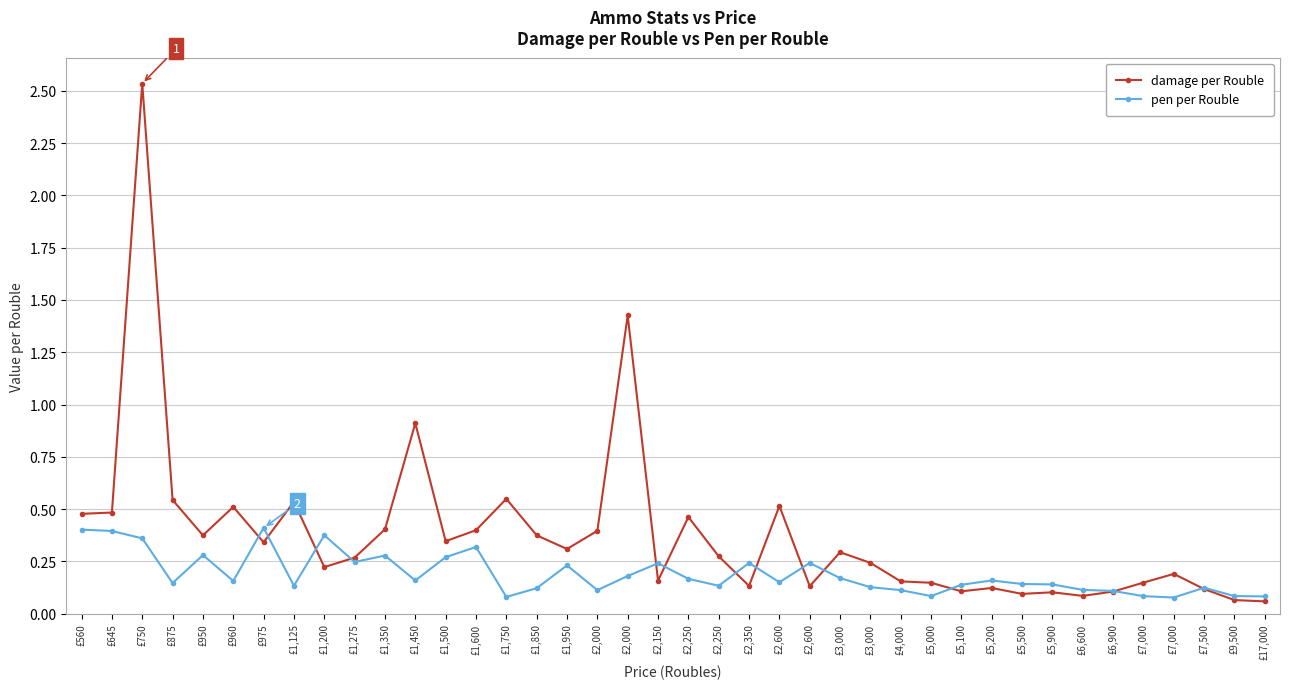

What is the sum of the pen per Rouble values at £1,450 and £2,250?

0.3